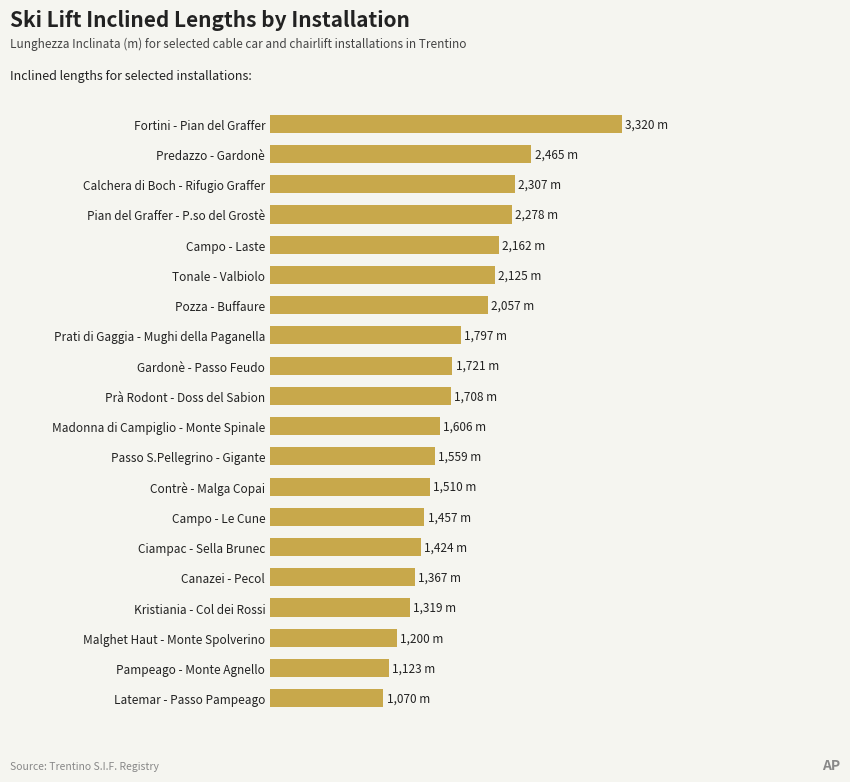

What is the greatest value displayed?

3320